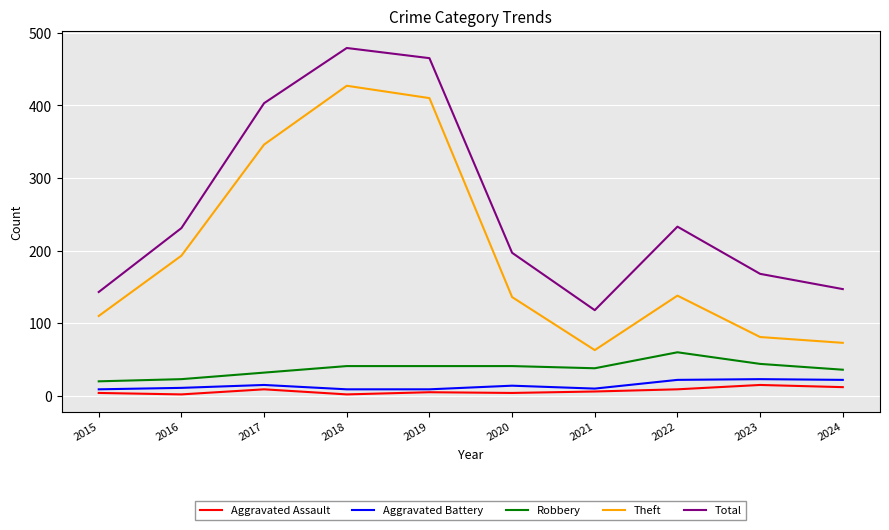

What is the greatest value displayed?

479